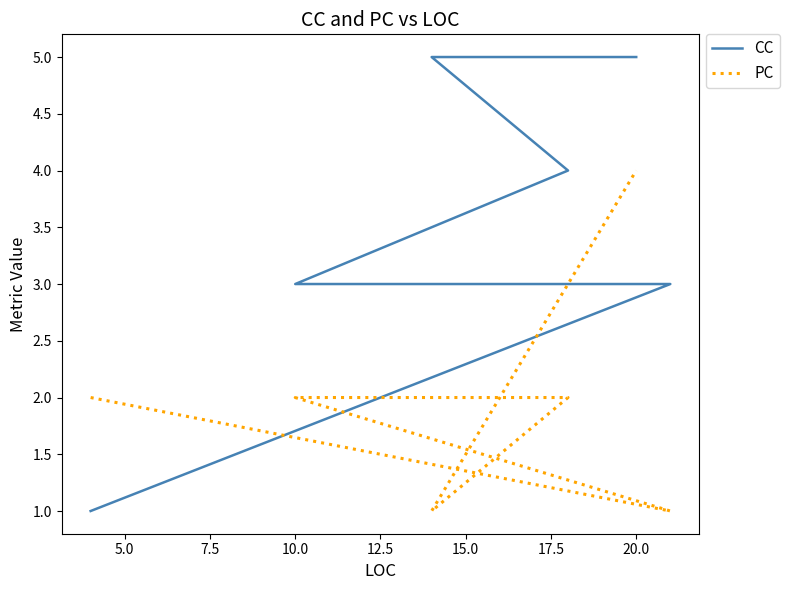

Does the chart have visible grid lines?

No